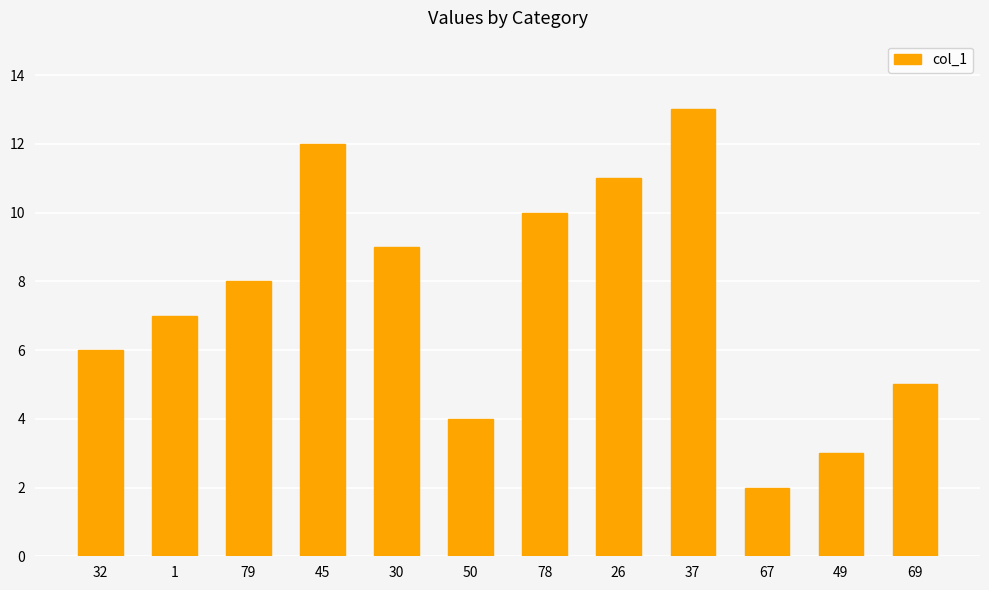

Approximately how many times larger is the value at 1 compared to 67?

3.5